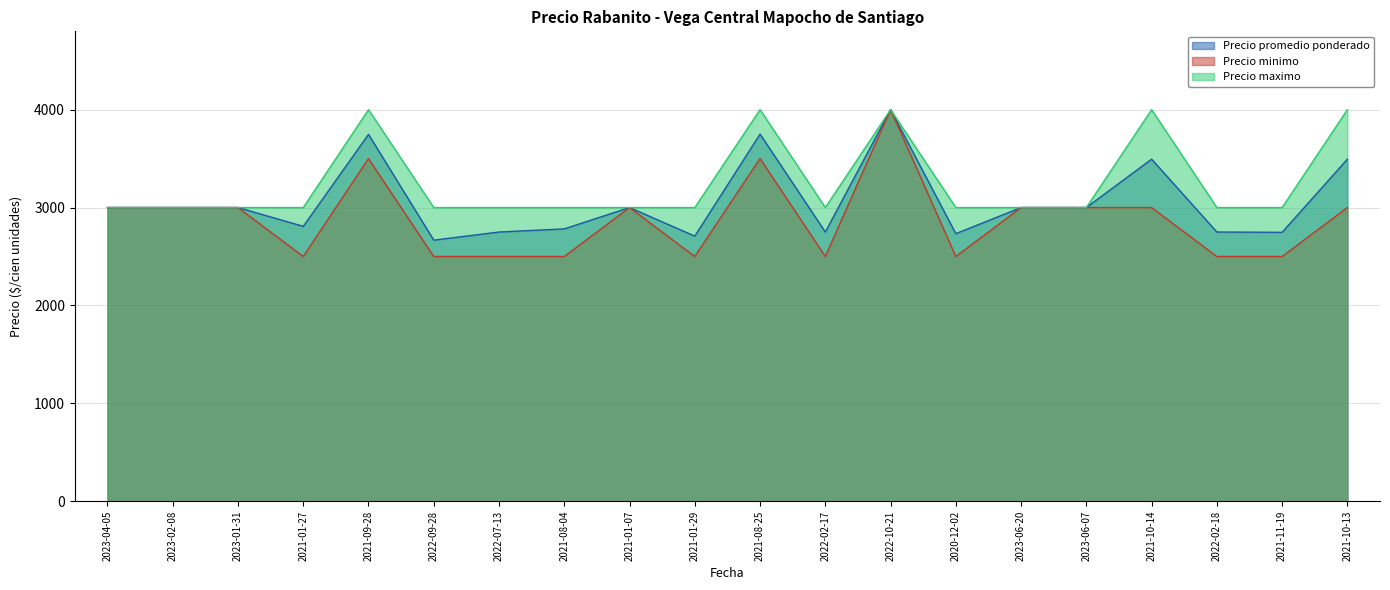

True or false: Precio maximo and Precio minimo cross at least once.

False